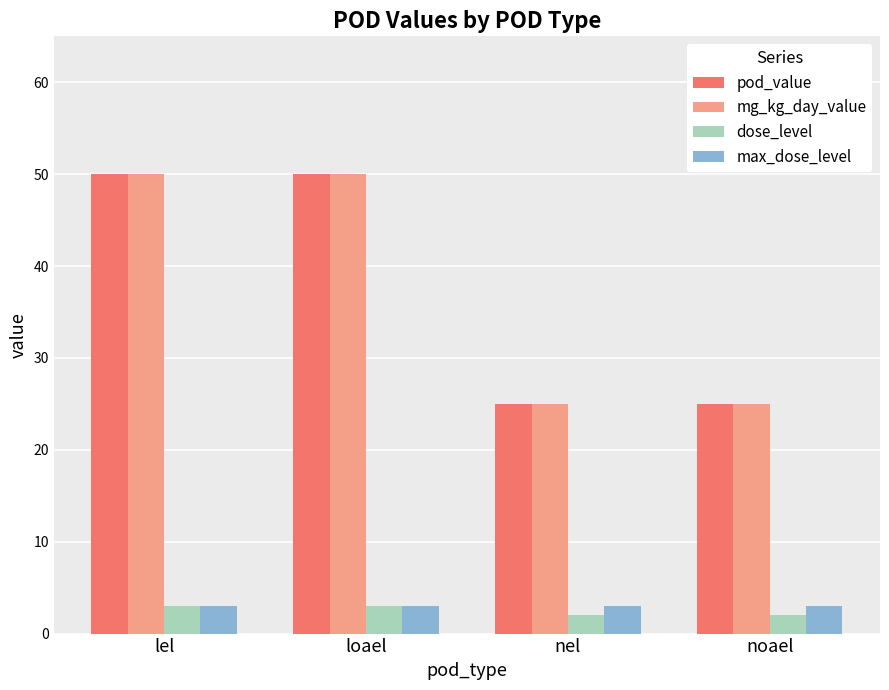

At how many categories does at least one series exceed 48?

2